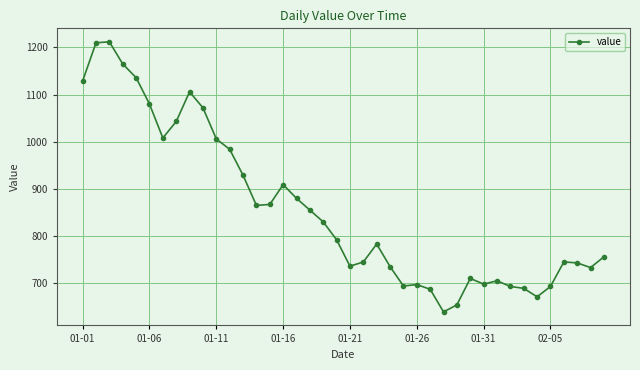

What is the greatest value displayed?

1212